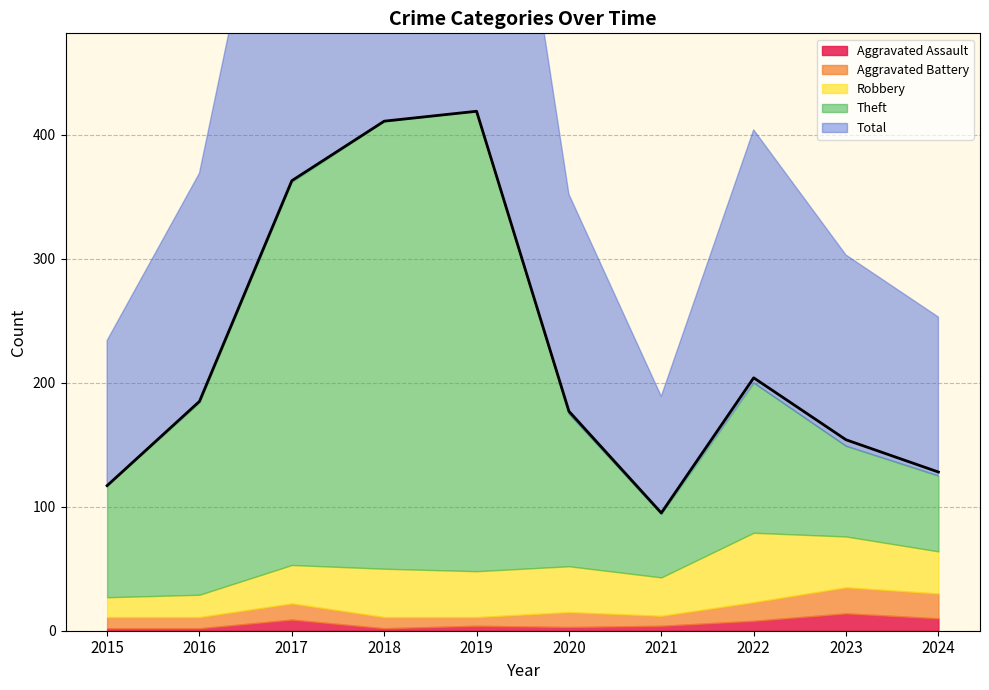

What is the total value across all series at 2020?

352